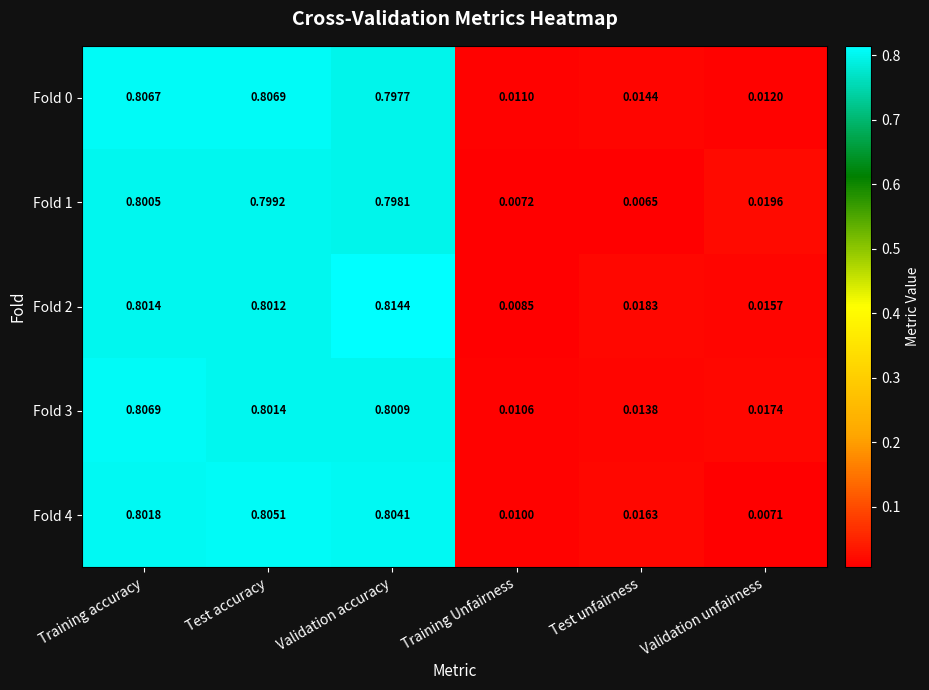

Which label corresponds to the smallest value in the chart?

Test unfairness